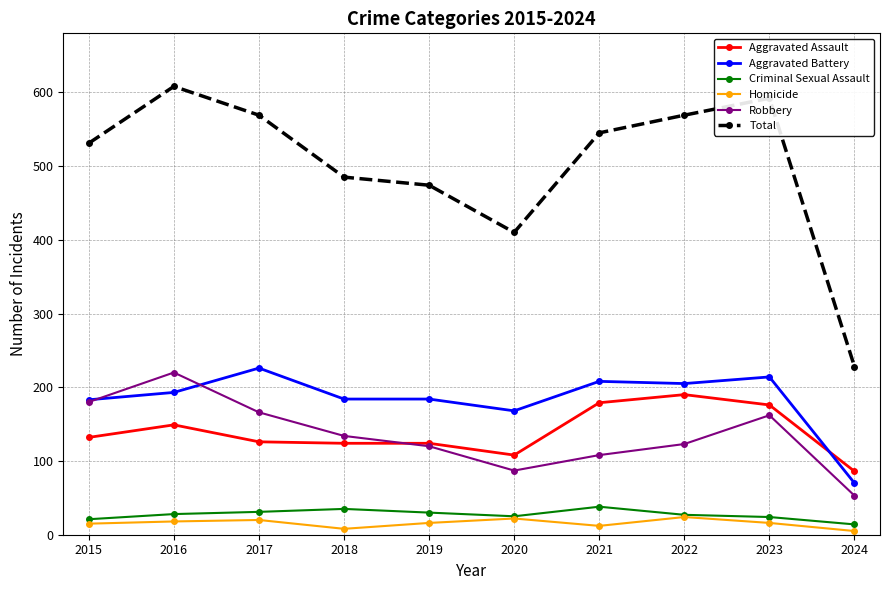

What is the total value across all series at 2015?

1062